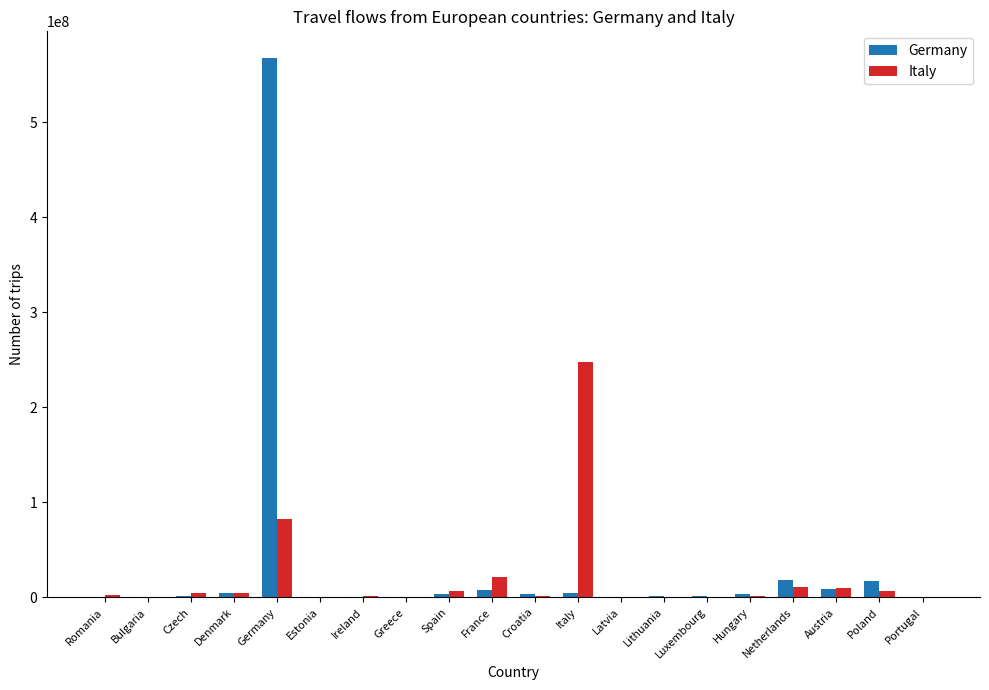

Where is Italy nearest to the value 124089536?

Germany